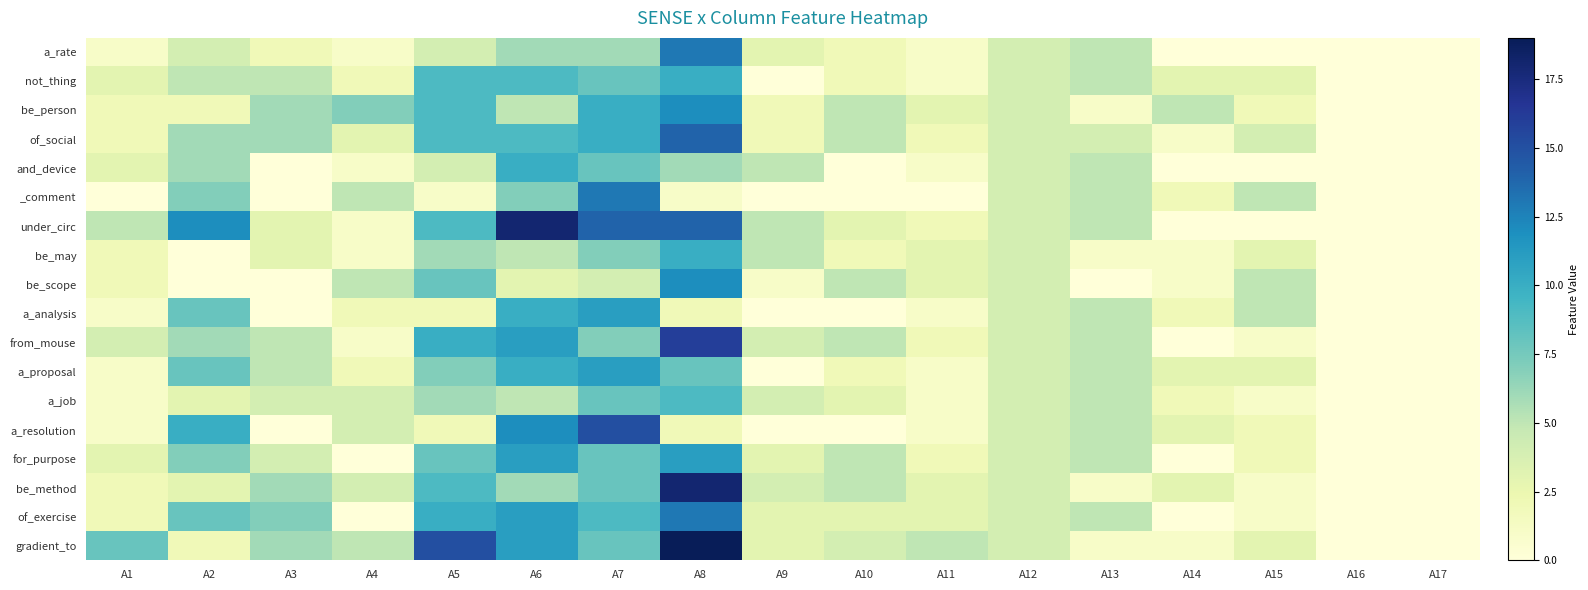

Count the number of data series in this chart.

18